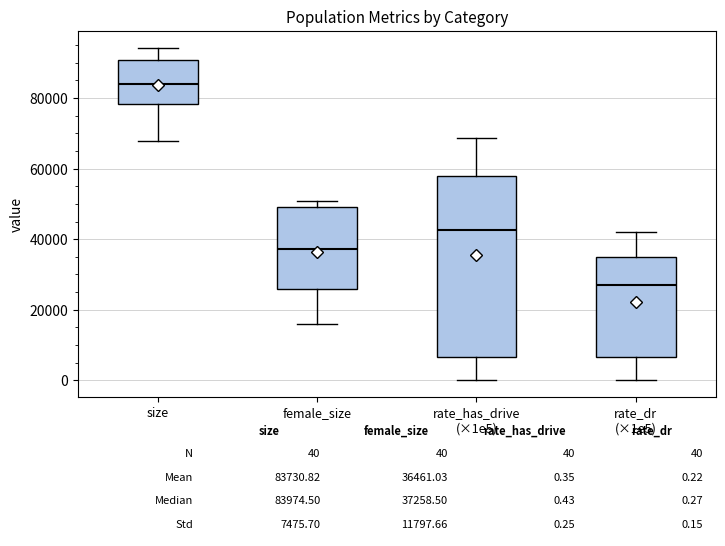

Comparing the boxes themselves (not the whiskers), which one is the tallest?

rate_has_drive (×1e5)